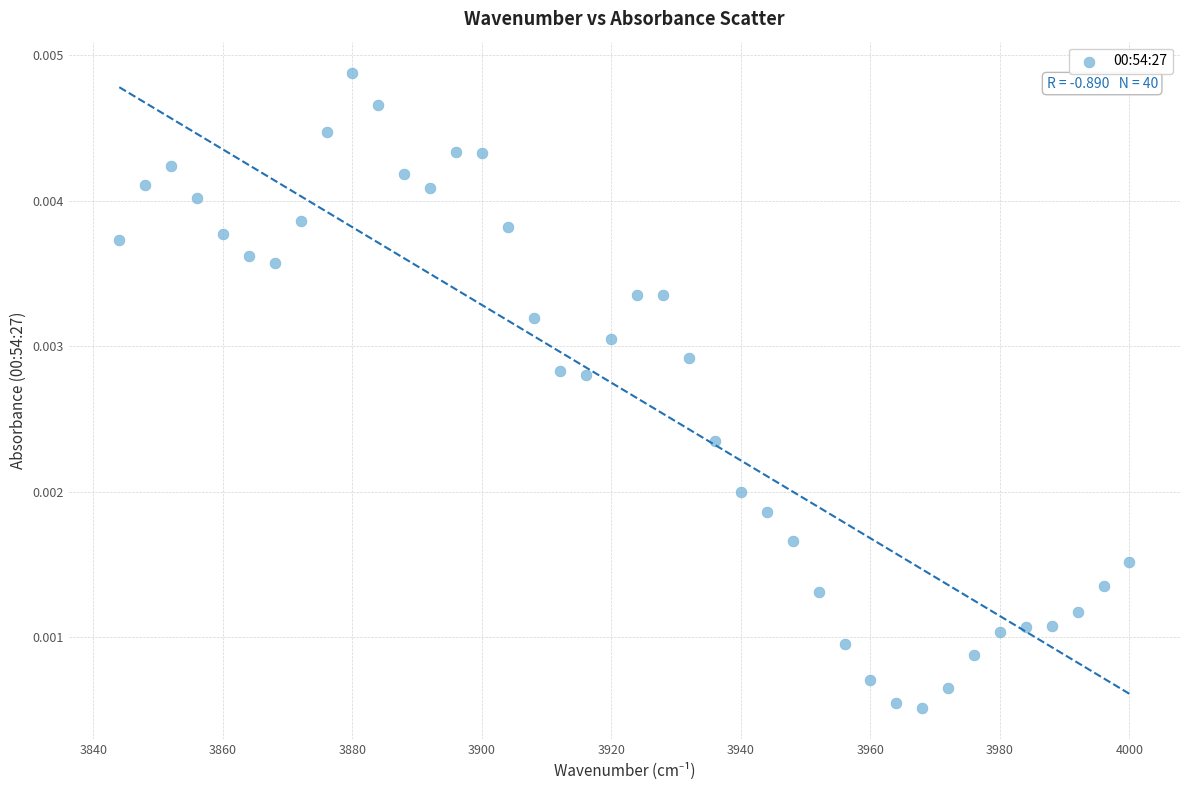

What is the range of X values (max minus min)?

156.0